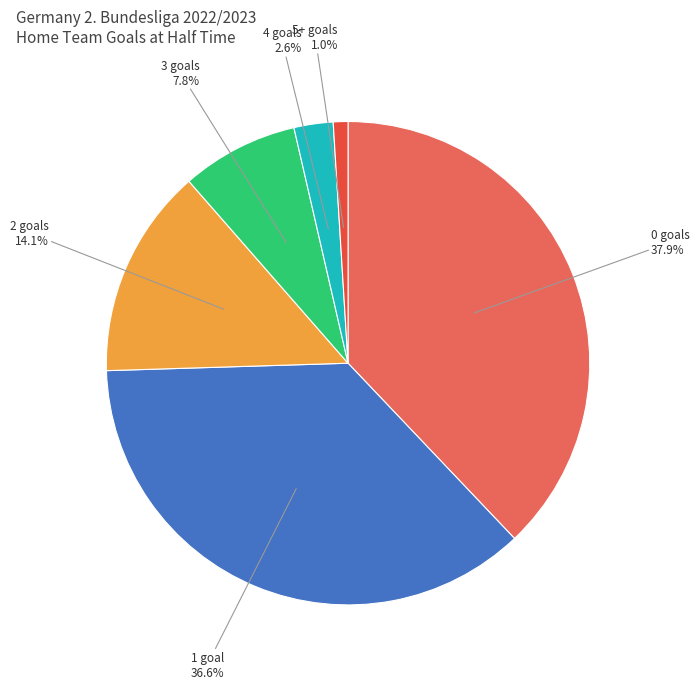

Is there any slice that represents more than half of the pie?

No